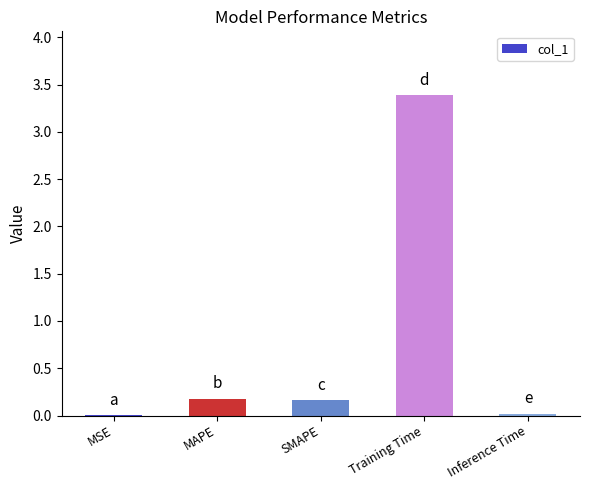

The value at Training Time is 3.4. True or false?

True